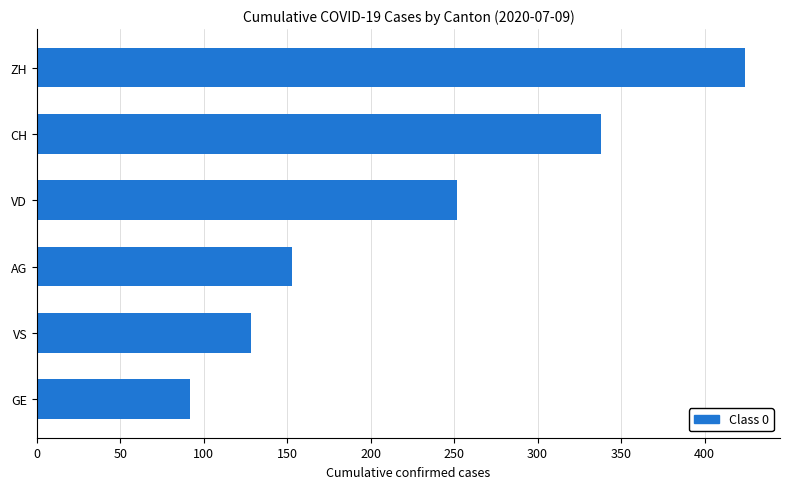

List the labels in order of value, largest first.

ZH, CH, VD, AG, VS, GE